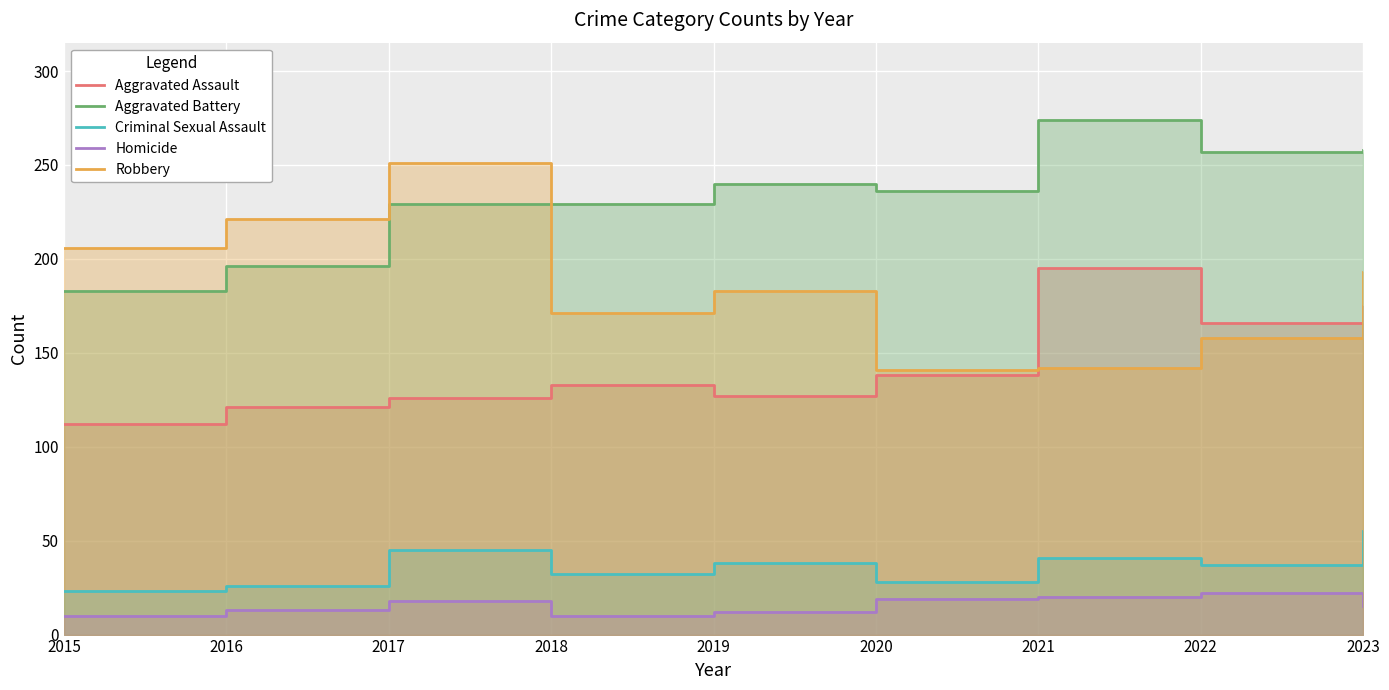

Which has a higher value, 2015 or 2017?

2017